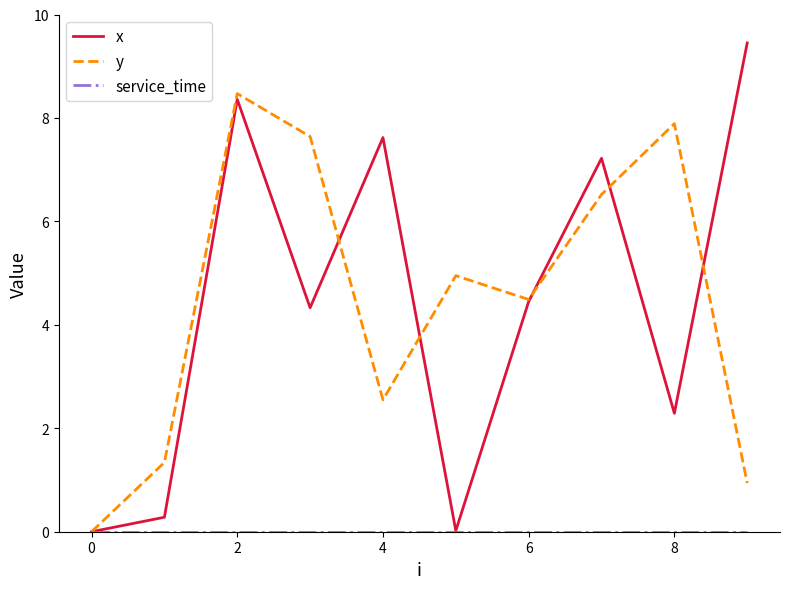

Which series has the largest range (max minus min)?

x